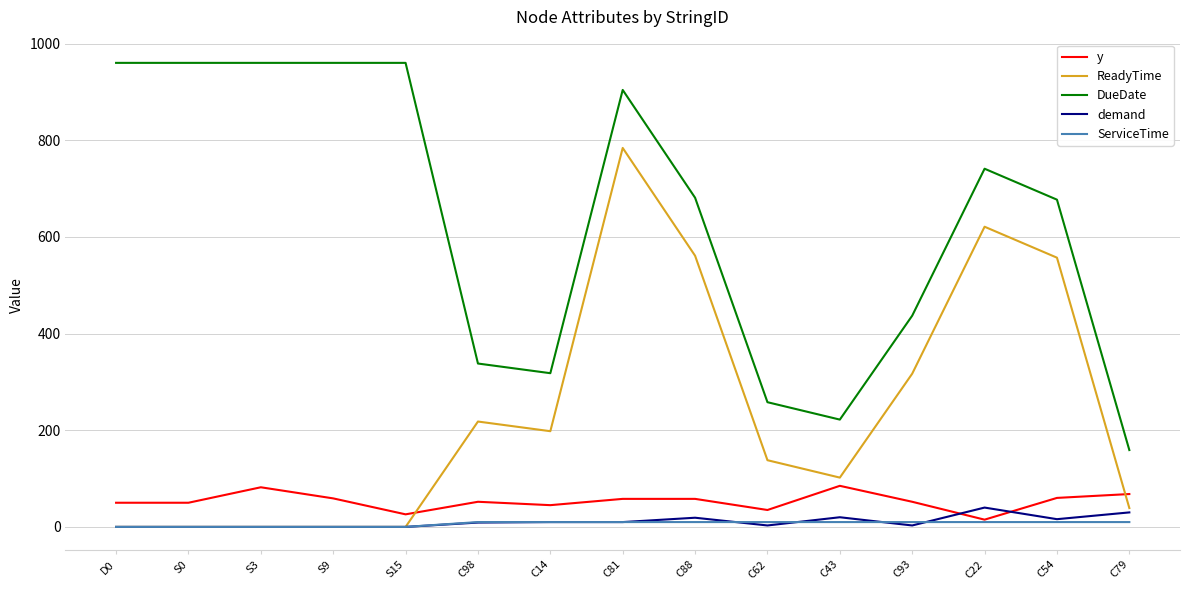

At which category is the sum across all series the highest?

C81